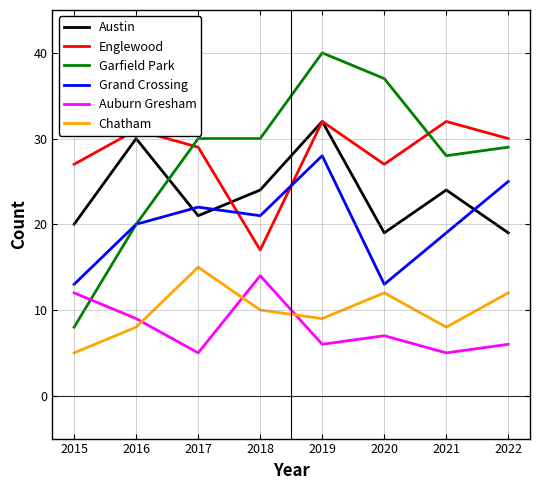

What is the sum of all Austin values?

189